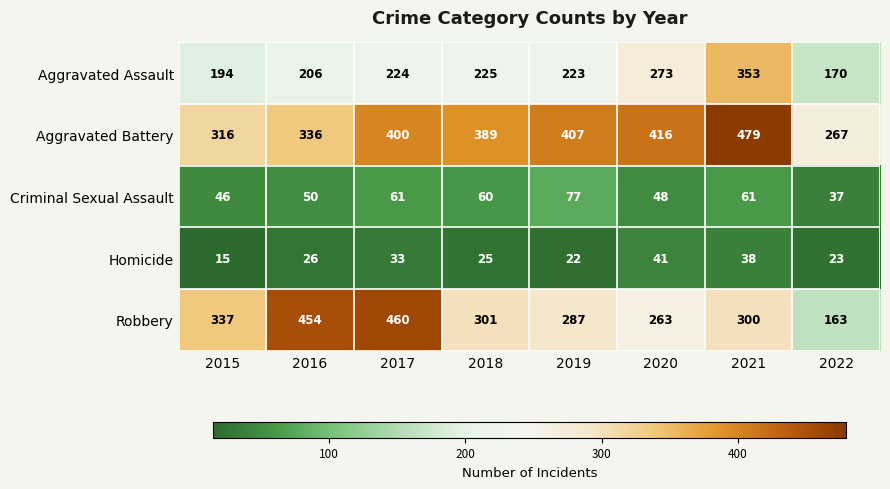

At 2019, list the series in order from smallest to largest.

Homicide, Criminal Sexual Assault, Aggravated Assault, Robbery, Aggravated Battery